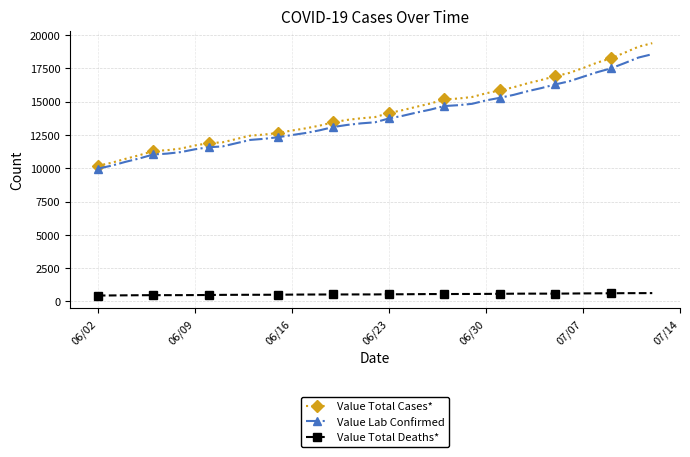

What is the lowest value of the Value Total Cases* series?

10185